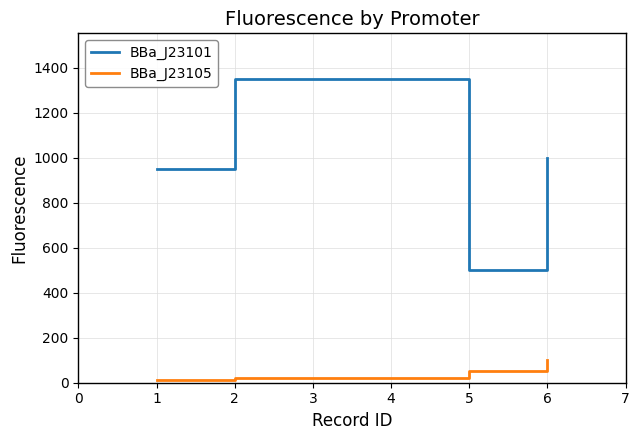

How many series are shown in this chart?

2